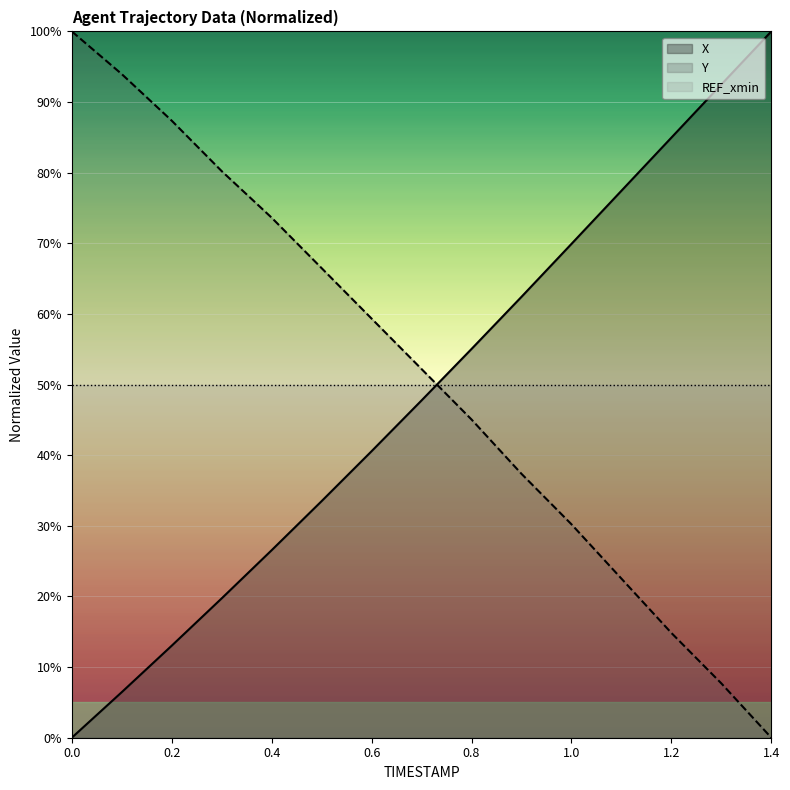

At how many categories does at least one series exceed 69?

10